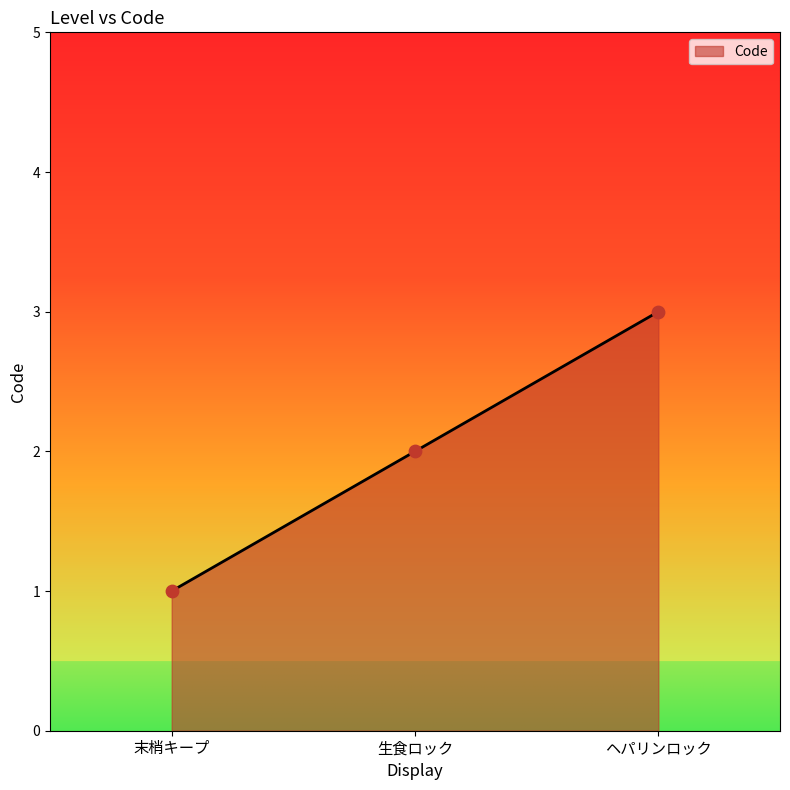

What is the change in value from 生食ロック to ヘパリンロック?

+1